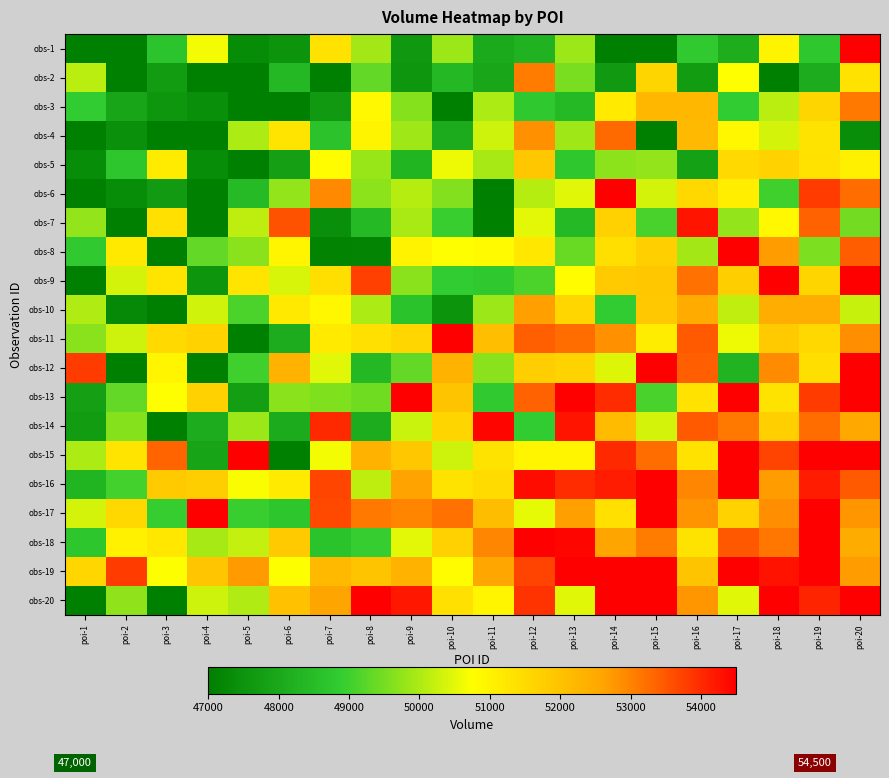

What is the total value across all series at poi-16?

1035048.3